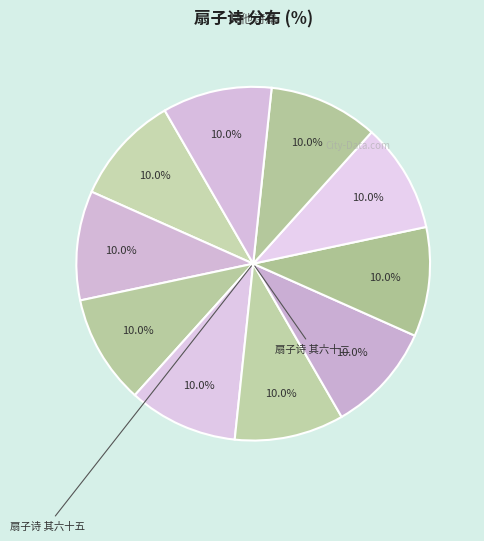

How many segments does this pie chart have?

10